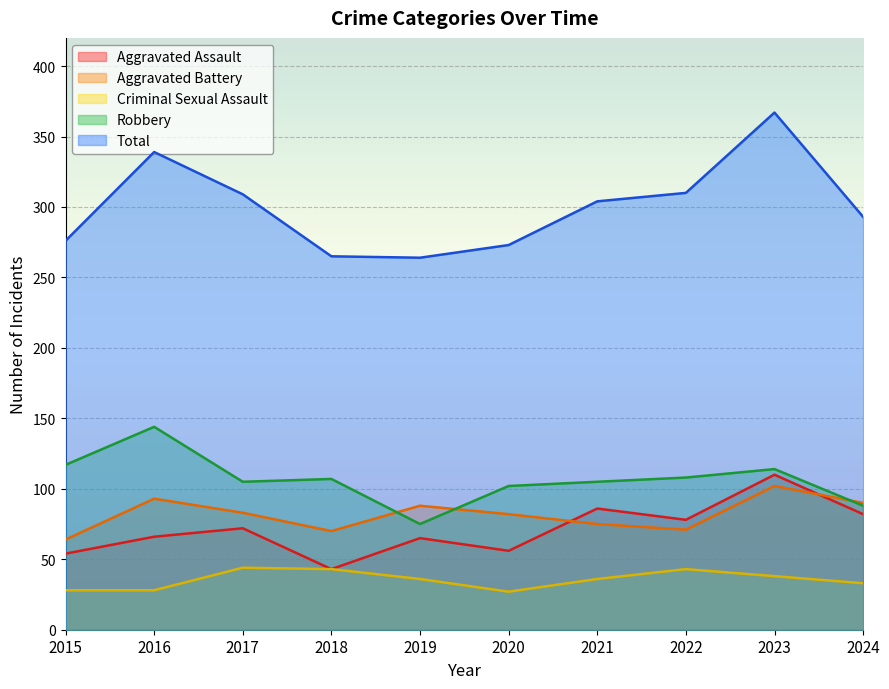

True or false: Aggravated Assault and Criminal Sexual Assault intersect in this chart.

False